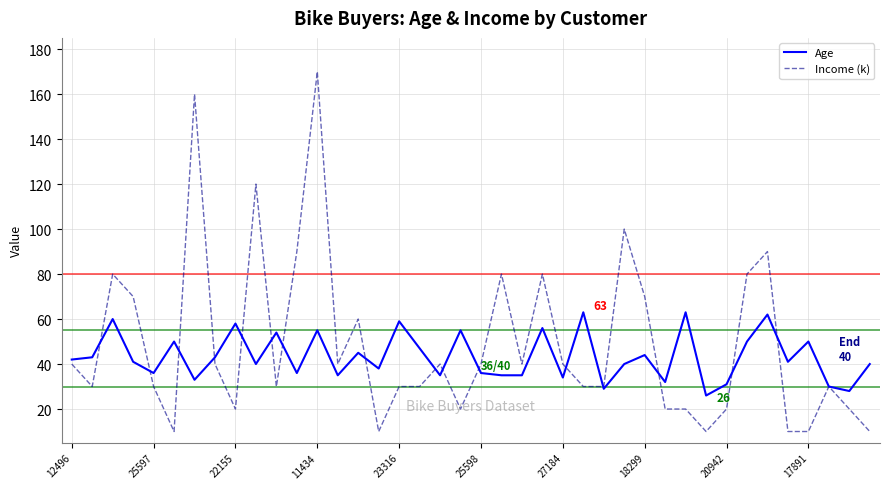

What is the sum of all Age values?

1730